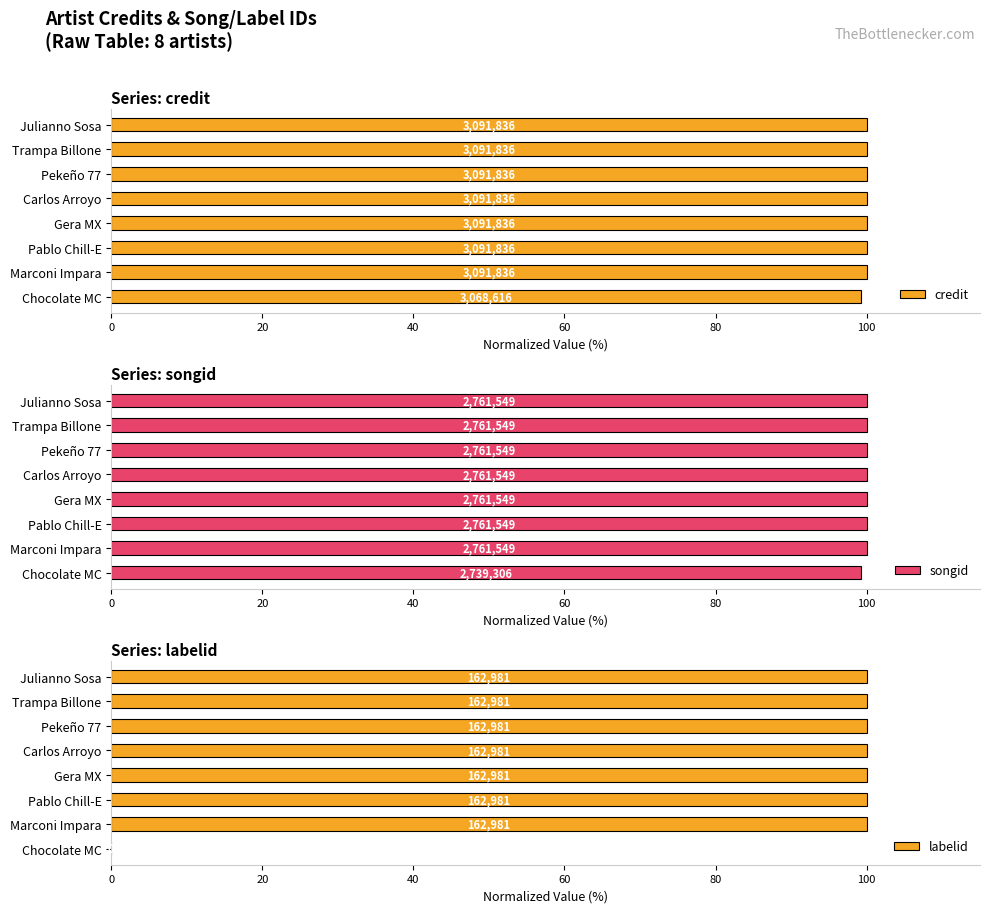

How many bars are there in total?

24